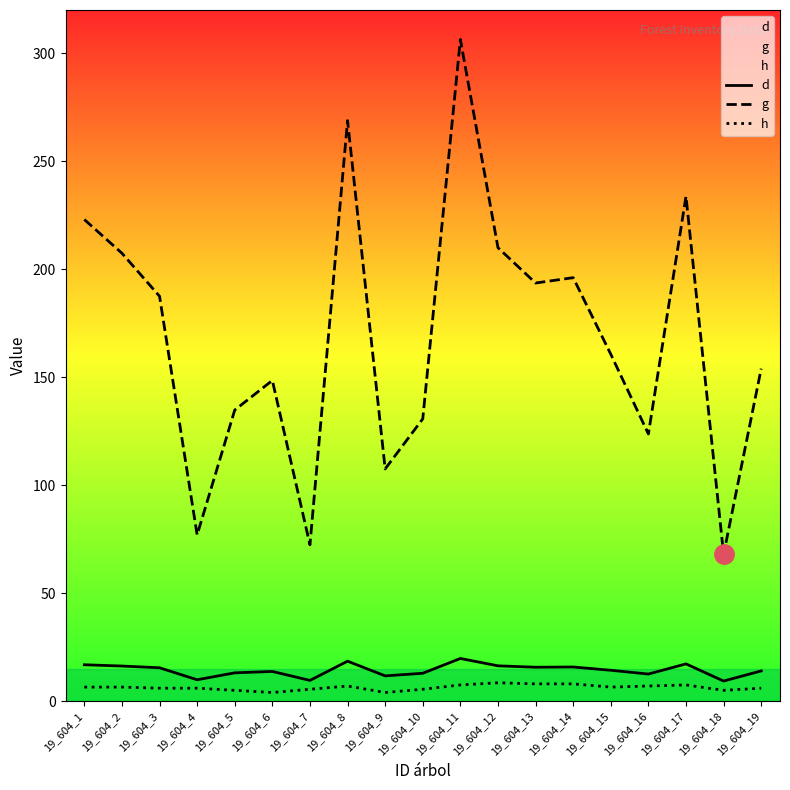

At how many categories does at least one series exceed 35?

19